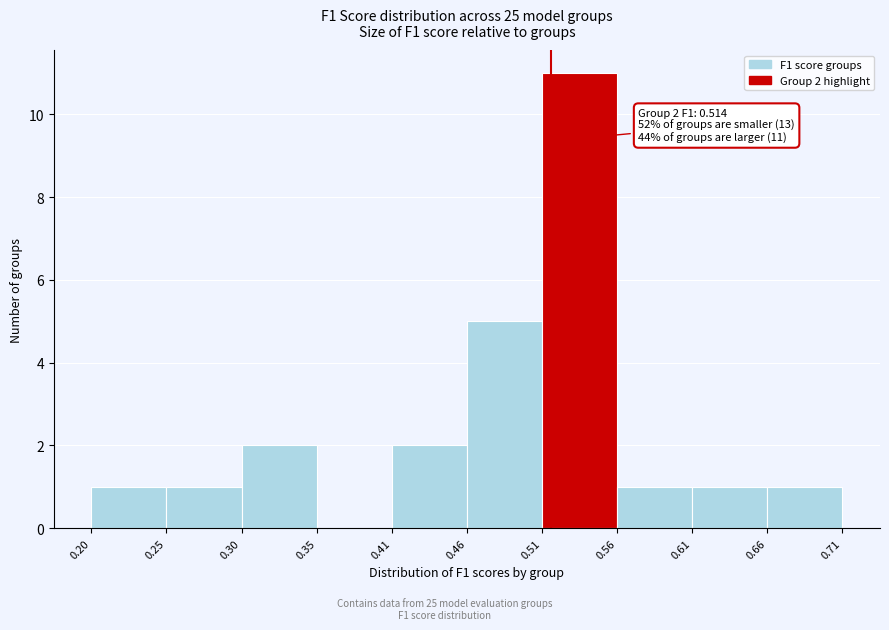

Which range on the x-axis has the tallest bar?

0.51 to 0.56